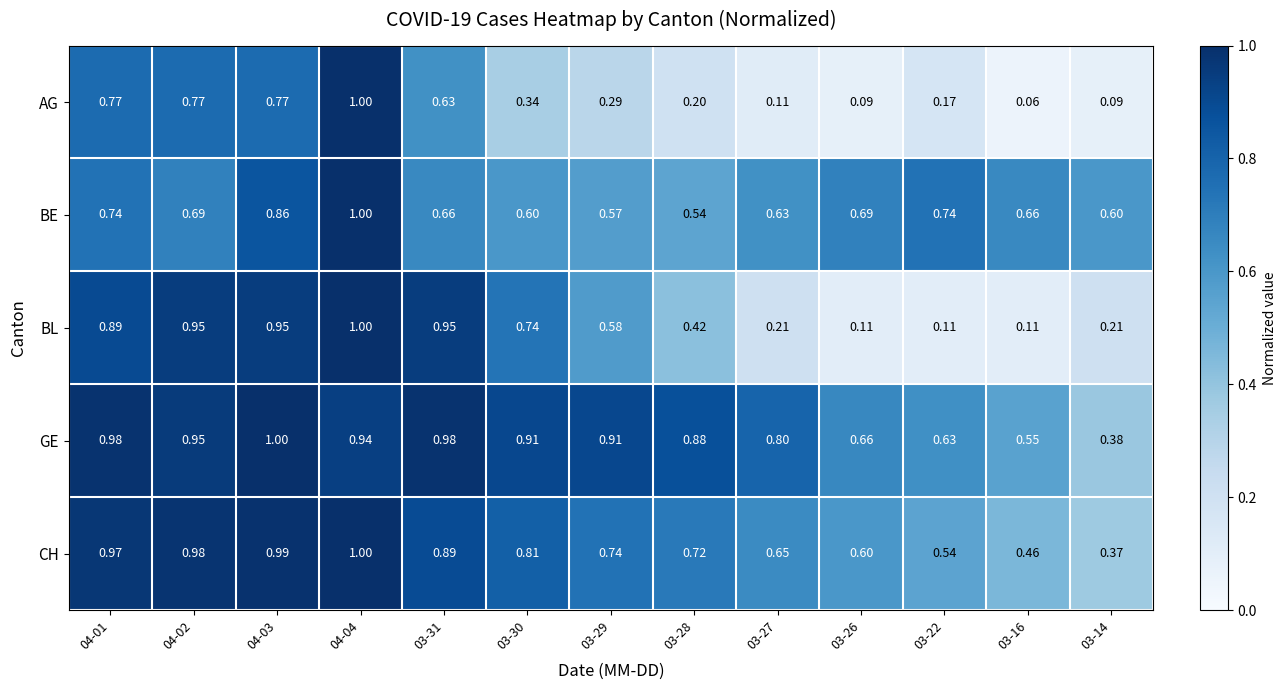

What is the total value across all series at 03-29?

3.1